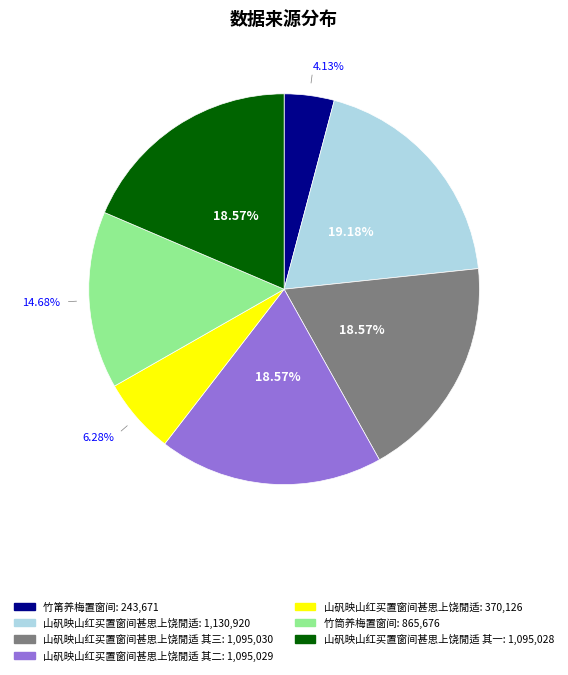

Does any single category account for the majority?

No